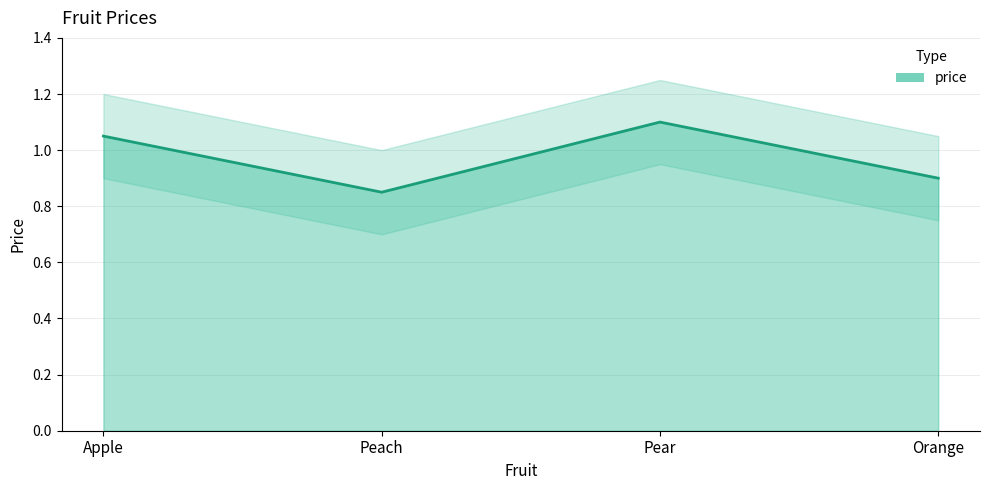

What is the label of the 4th point from the right?

Apple